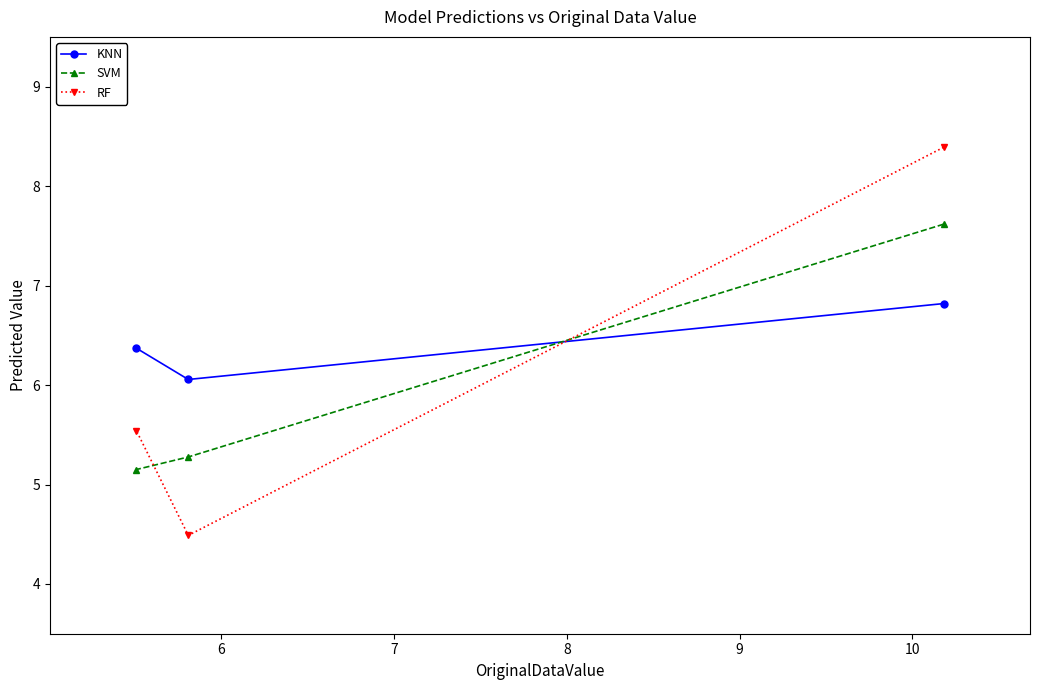

List the series in order of their peak value, lowest first.

KNN, SVM, RF